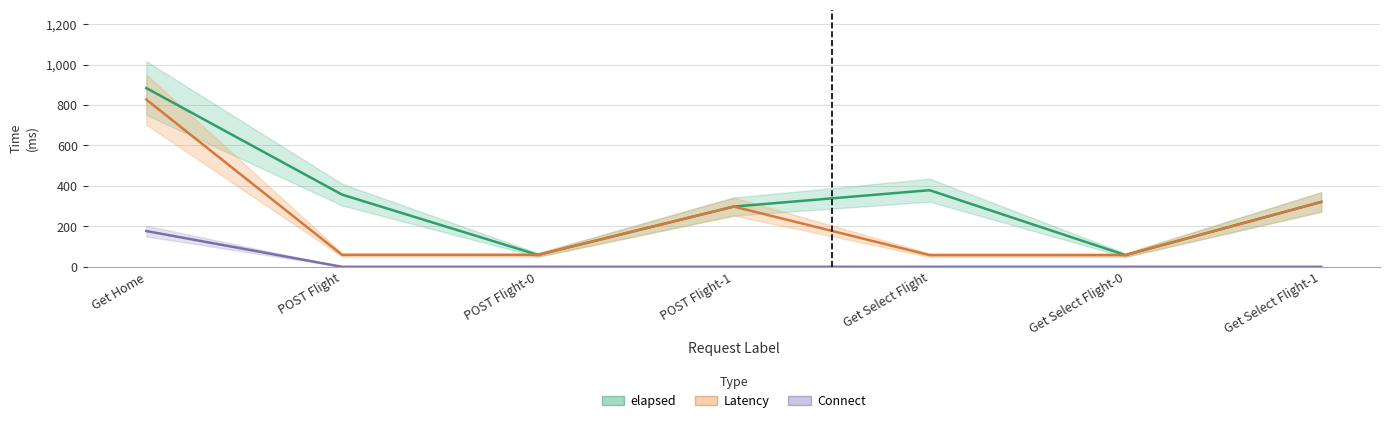

At how many categories does at least one series exceed 156?

5